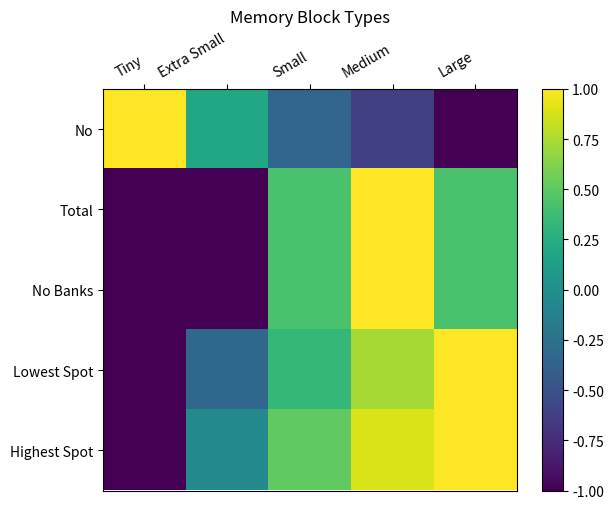

What is the total value across all series at Large?

1.9